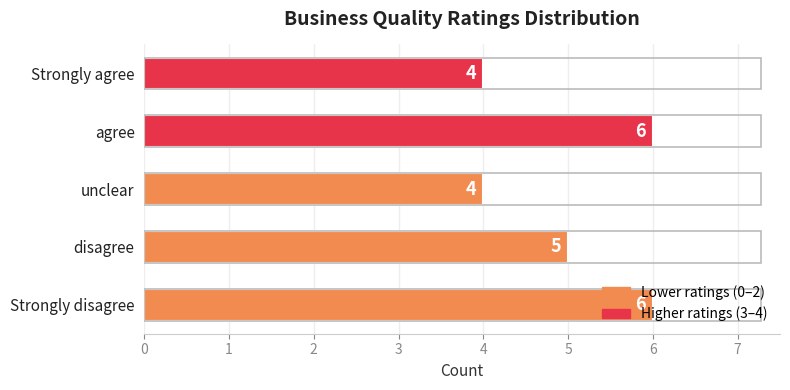

True or false: the data shows 4 at Strongly agree.

True